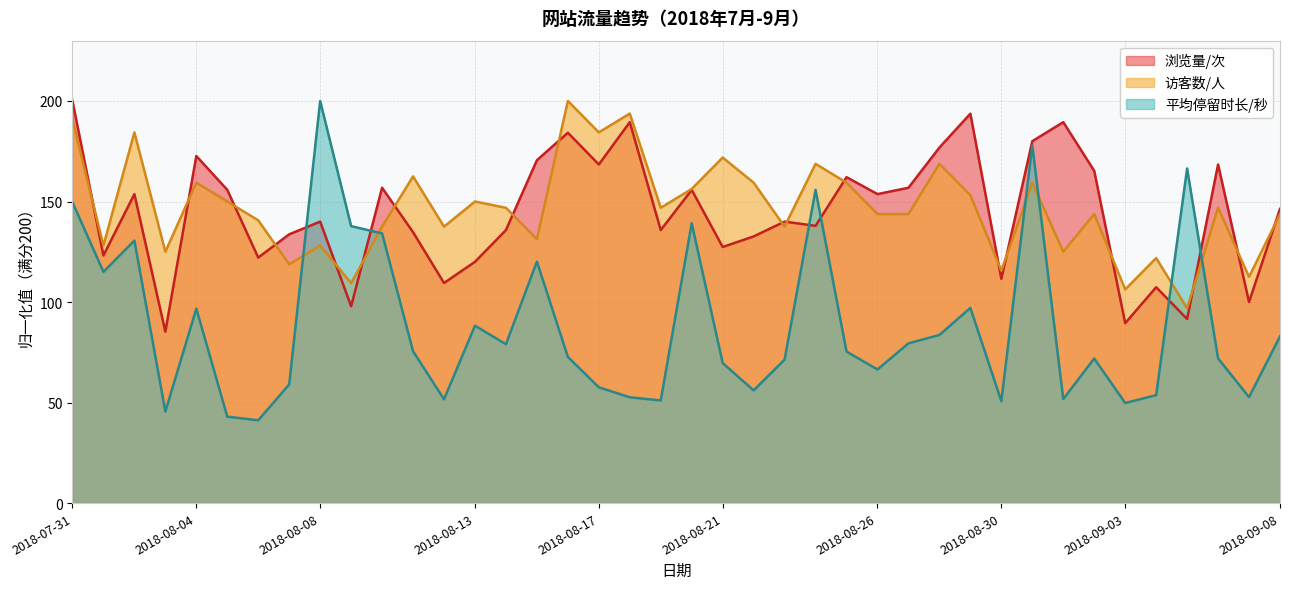

Is it true that 访客数/人 equals 239.7 at 2018-08-19?

False